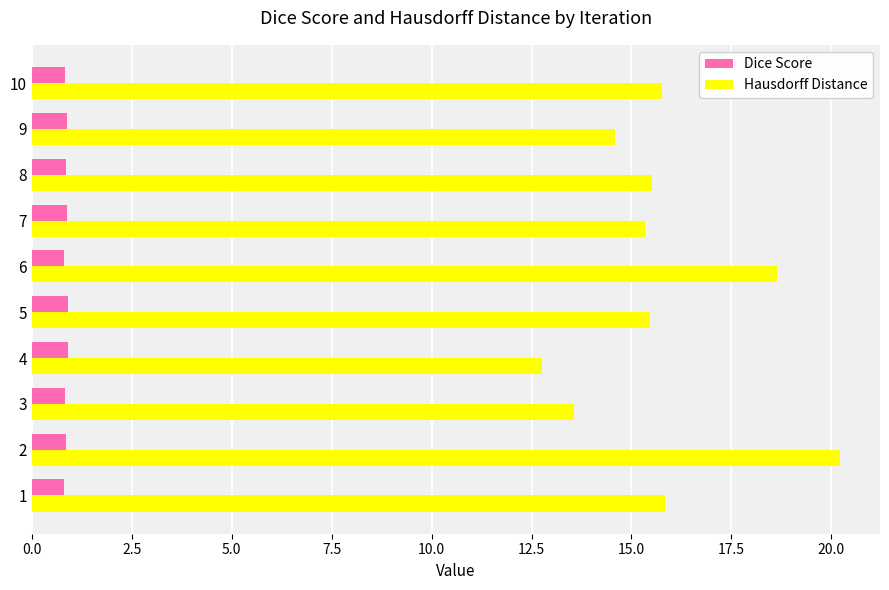

What is the average value of the Dice Score series?

0.9